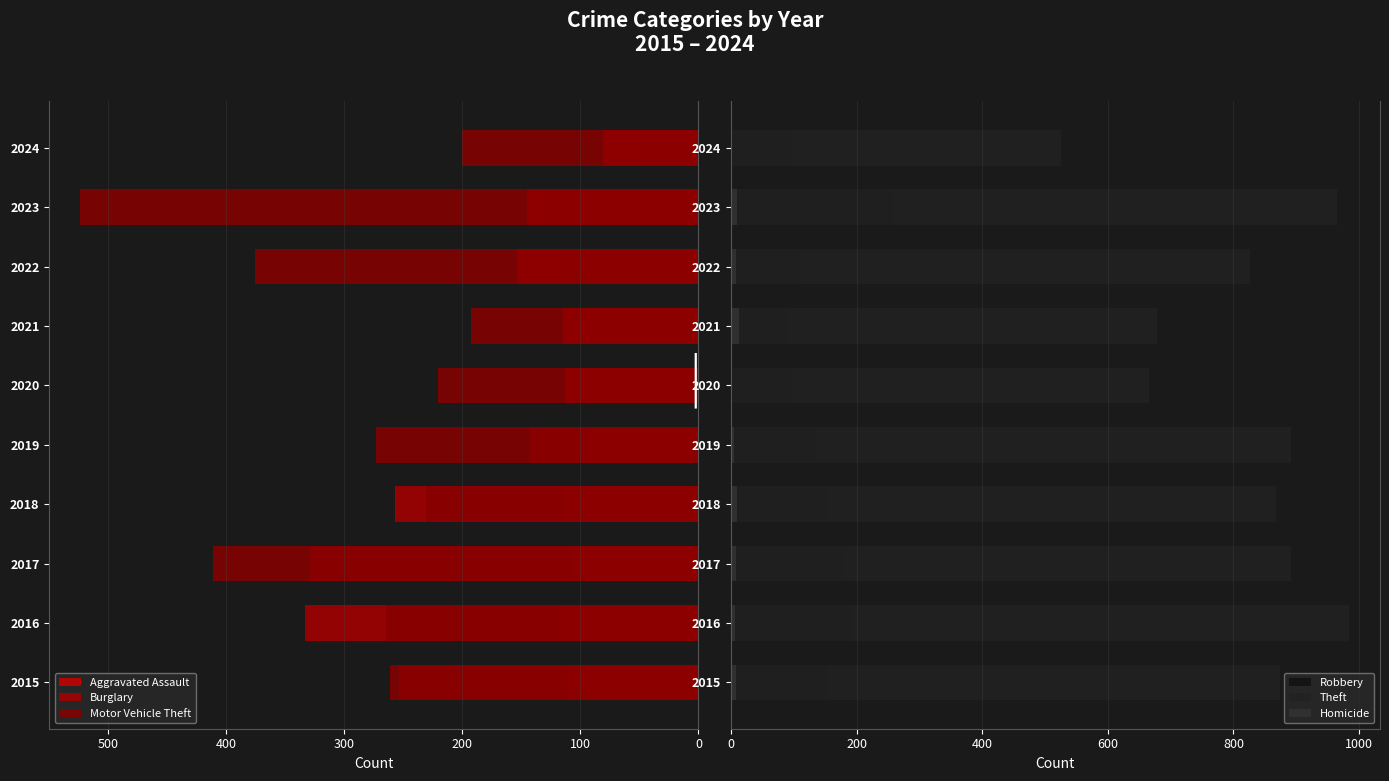

How many bars are there in each group?

6